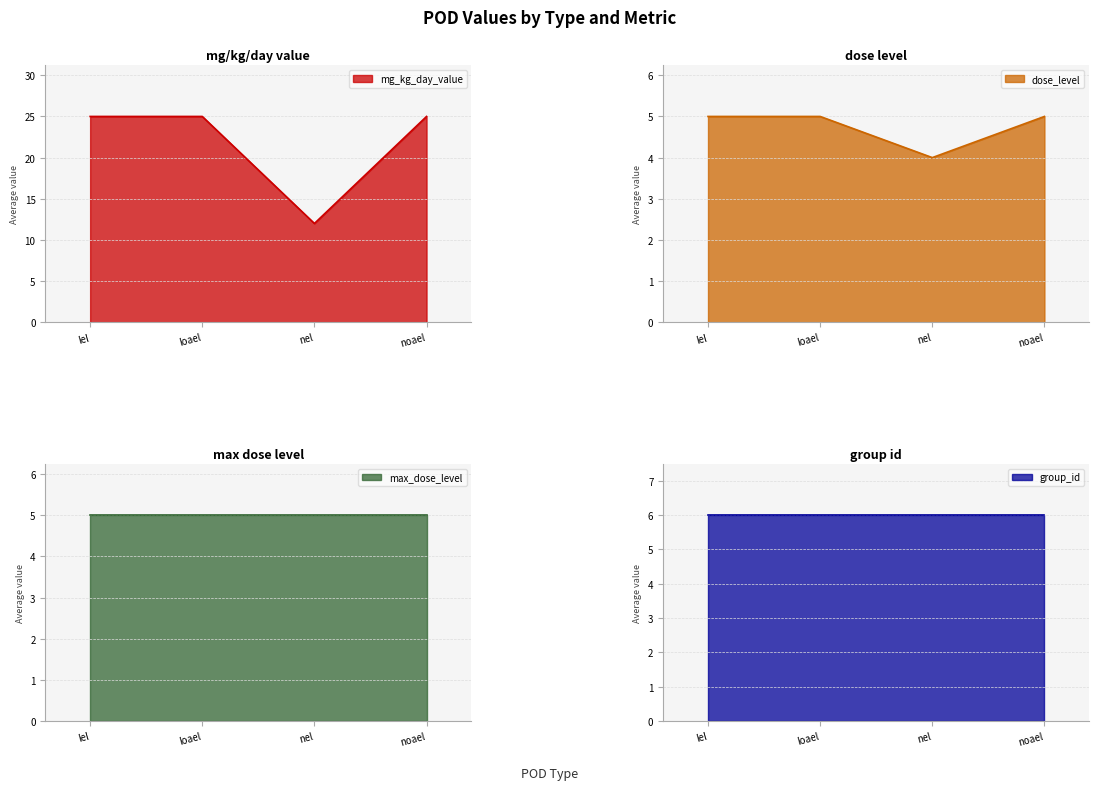

Is it true that mg_kg_day_value equals 25 at loael?

True